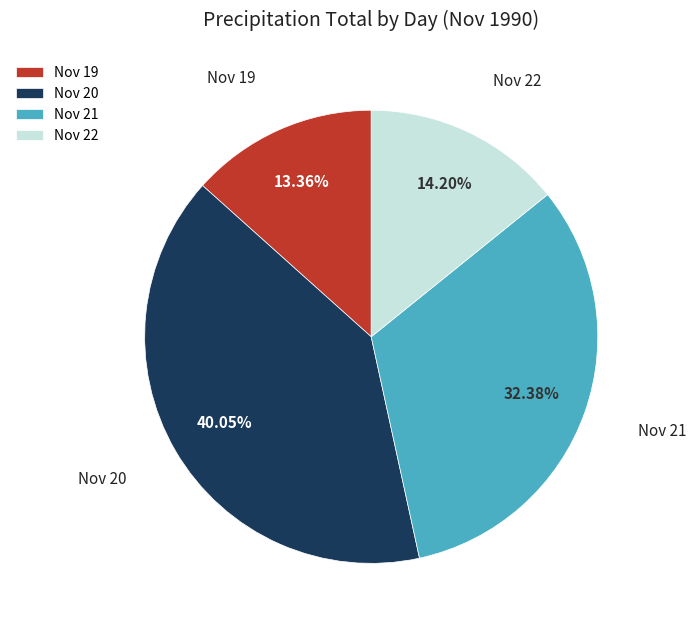

How many slices are in this pie chart?

4